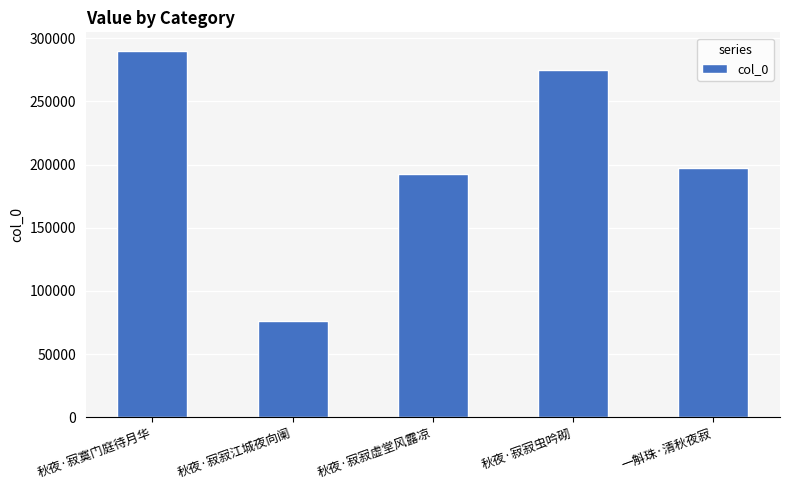

What value does the data have at 秋夜·寂寂江城夜向阑, to the nearest 50?

75800